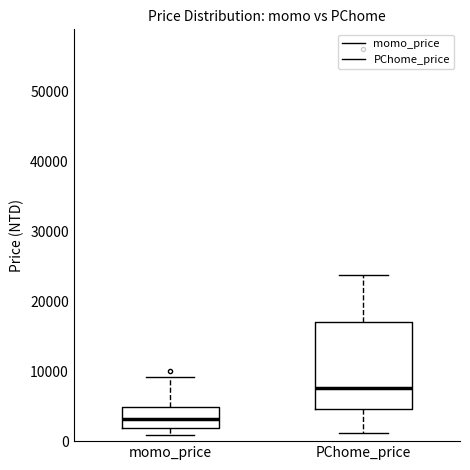

Where does the upper whisker of the box for momo_price end on the y-axis? The values are not printed on the chart, so give them approximately, as read against the axis.

9000